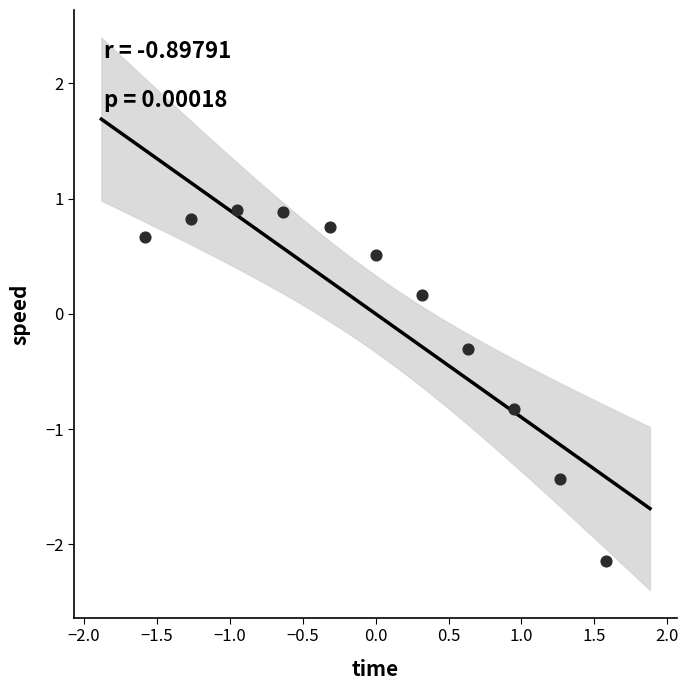

What is the range of Y values (max minus min)?

3.0